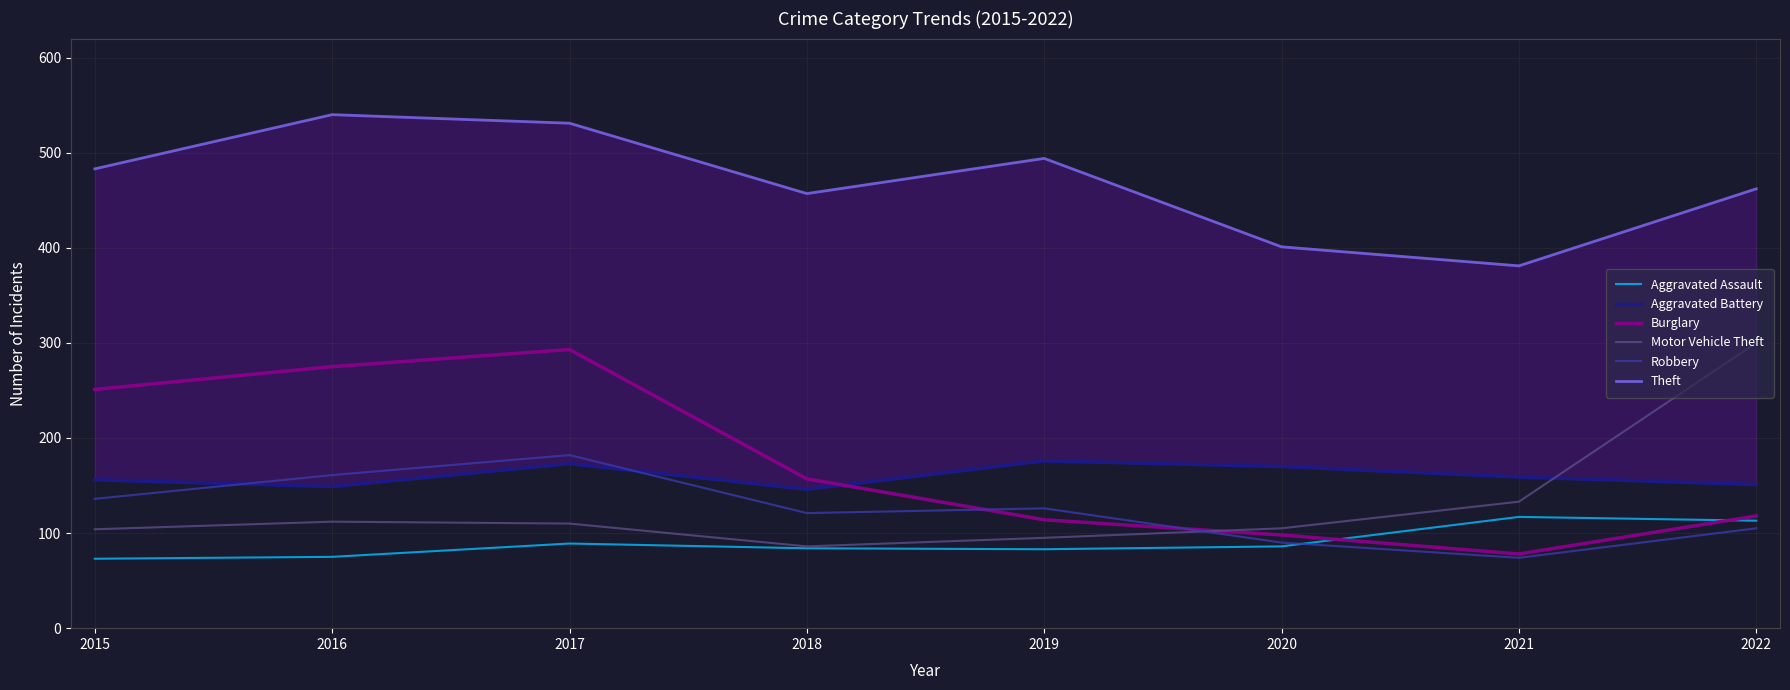

Rank the categories by Motor Vehicle Theft value from highest to lowest.

2022, 2021, 2016, 2017, 2020, 2015, 2019, 2018